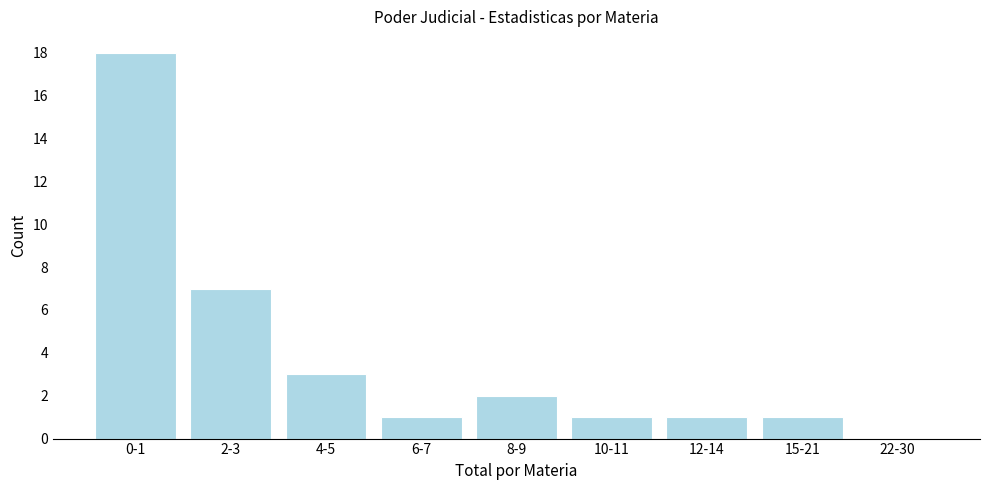

Reading left to right, transcribe all the data shown in this chart.

0-1=18	2-3=7	4-5=3	6-7=1	8-9=2	10-11=1	12-14=1	15-21=1	22-30=0